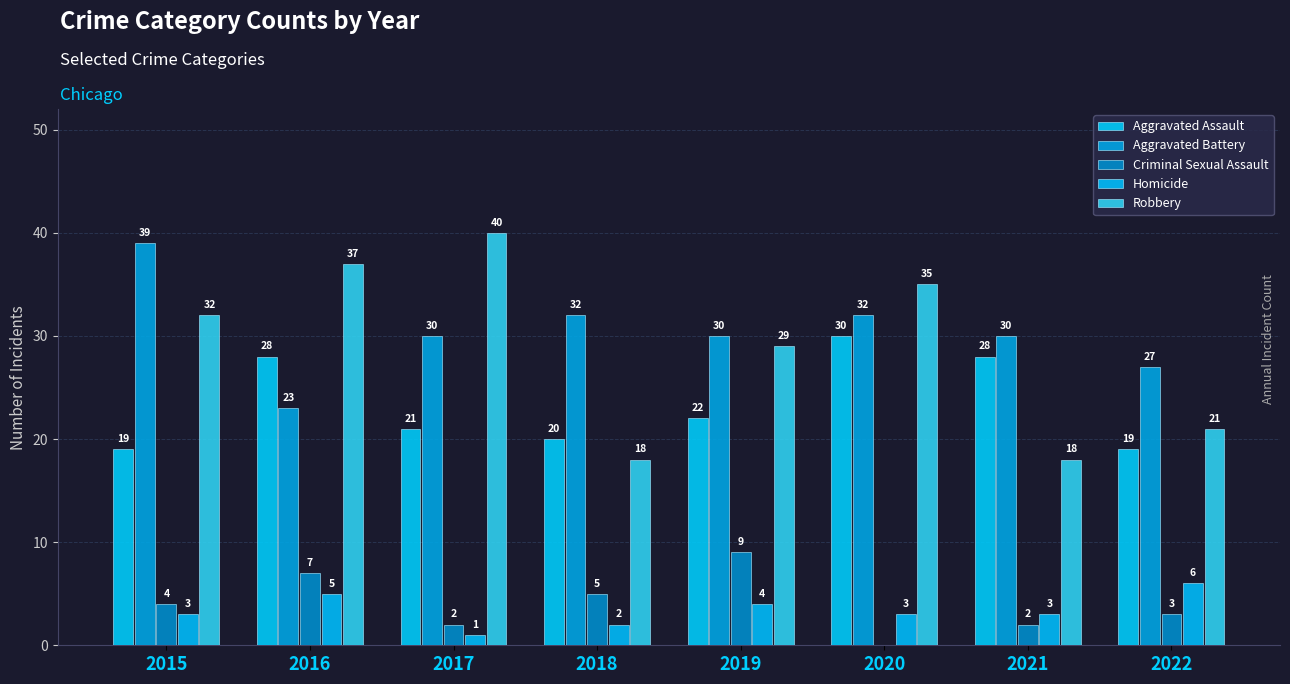

Is it true that Homicide equals 2 at 2020?

False